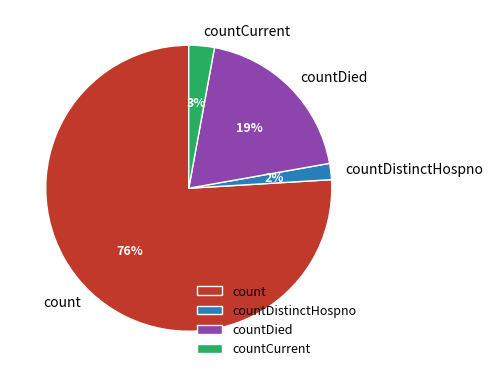

To the nearest percent, what is the combined percentage of countDied and countCurrent?

22%